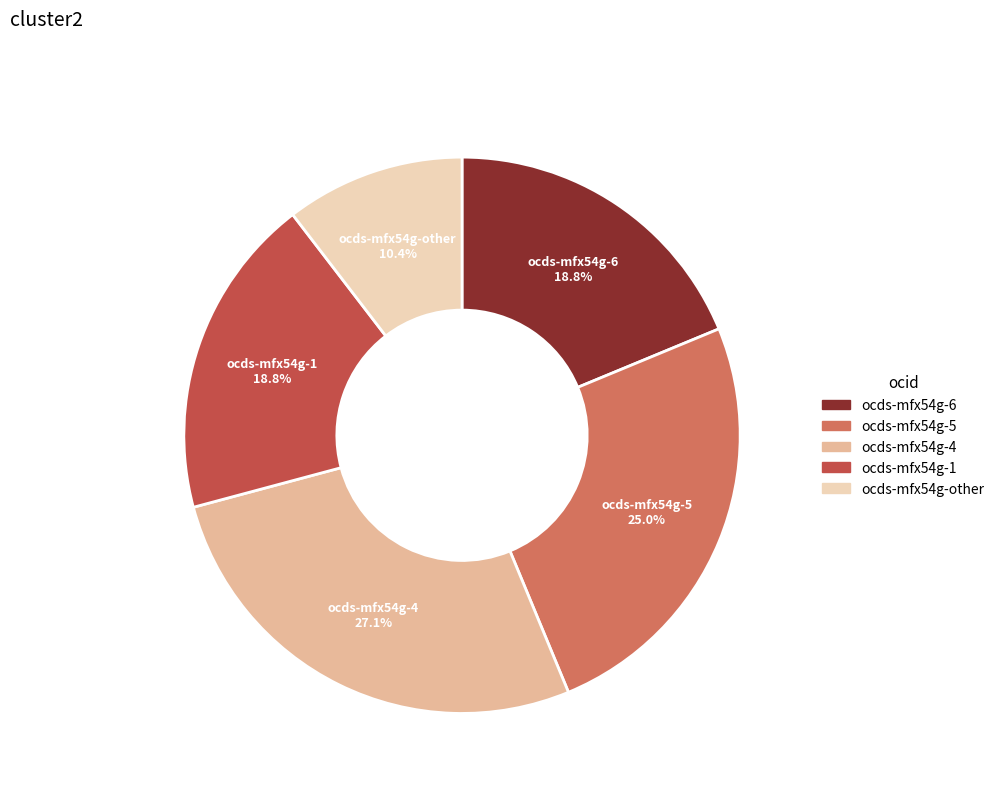

How many slices are in this pie chart?

5